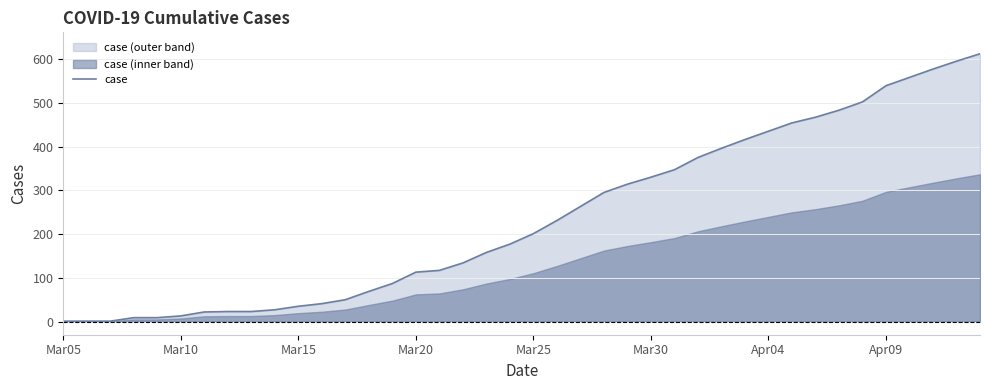

What is the value of the 5th point from the left?

9